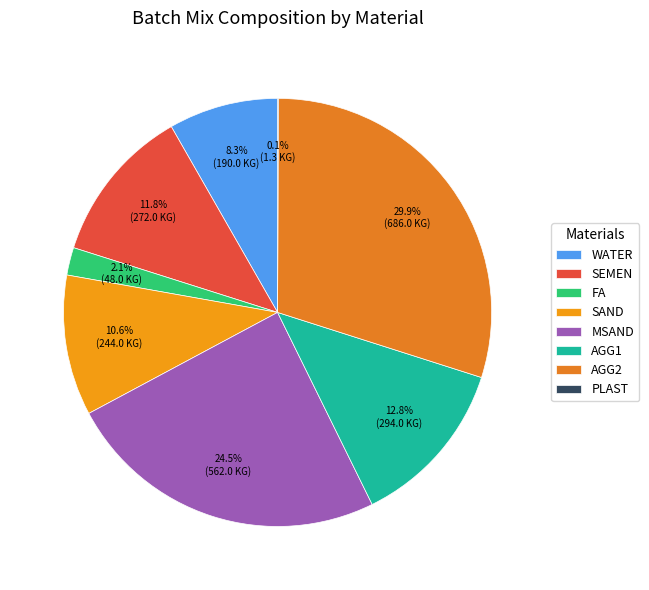

What percentage is NOT represented by AGG2?

70.1%